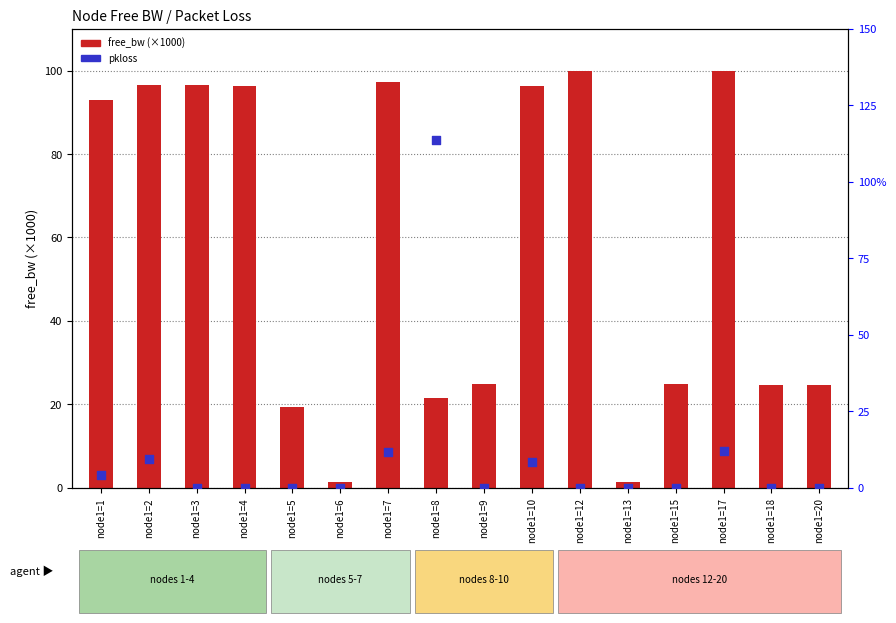

Which series reaches the minimum Y coordinate?

pkloss